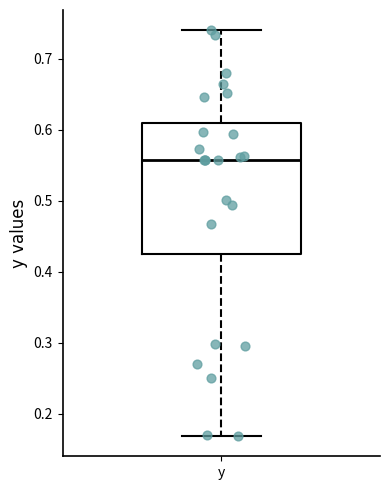

Where does the median line of the box for y sit on the y-axis? The values are not printed on the chart, so give them approximately, as read against the axis.

0.56